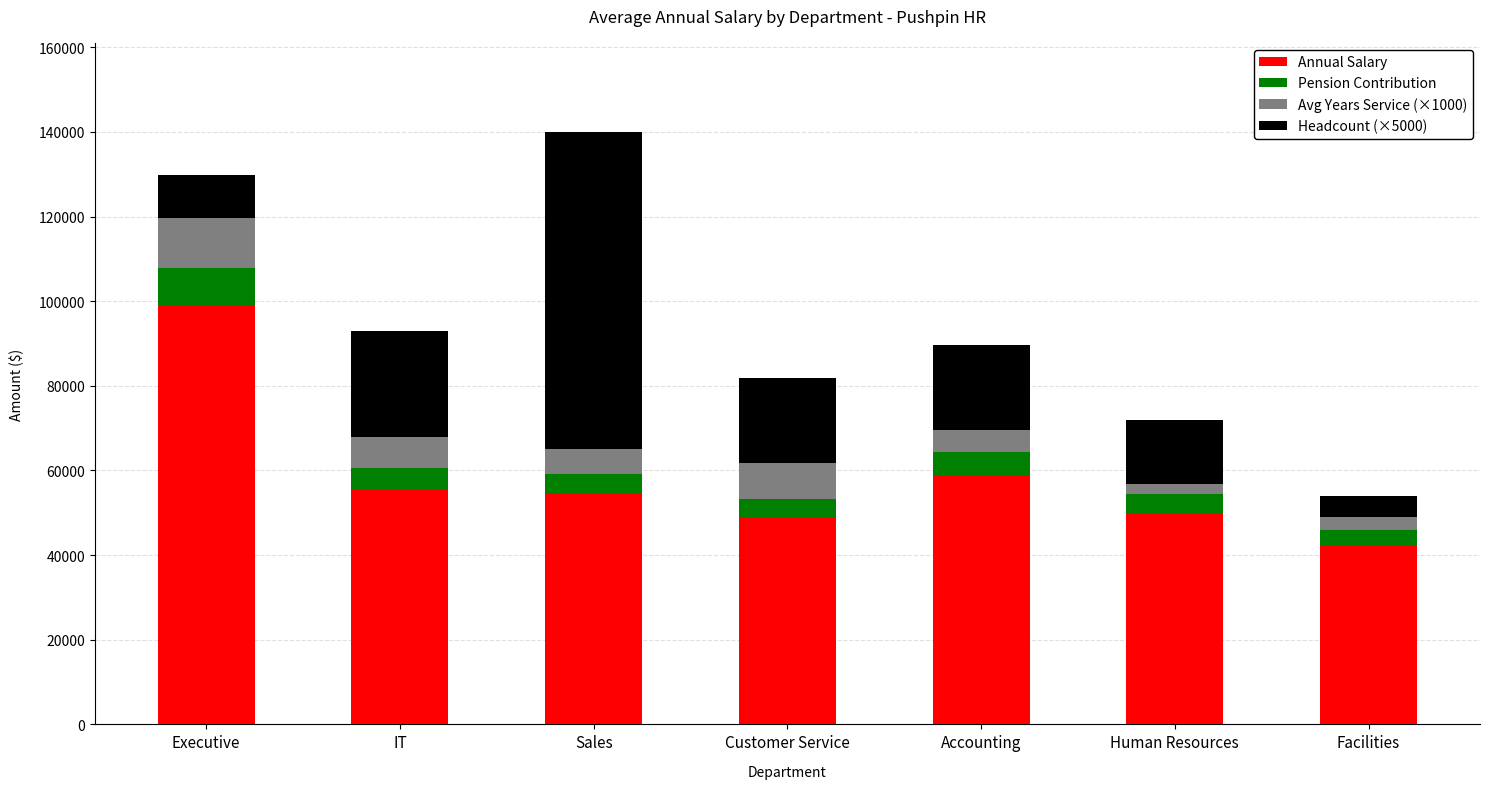

What is the difference between the Annual Salary values at Executive and Sales?

44533